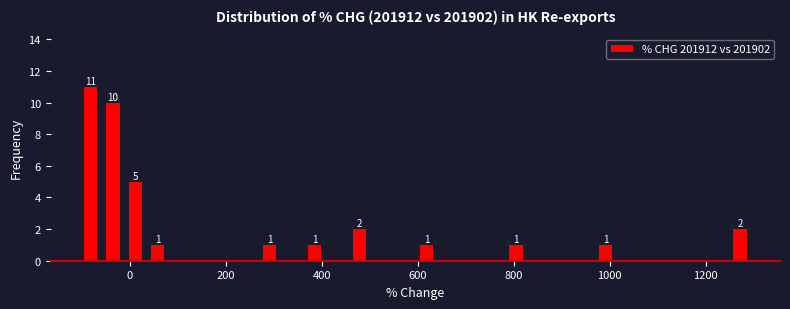

Around what value on the x-axis is the tallest bar? Give the approximate position of its centre, as read against the axis.

-80